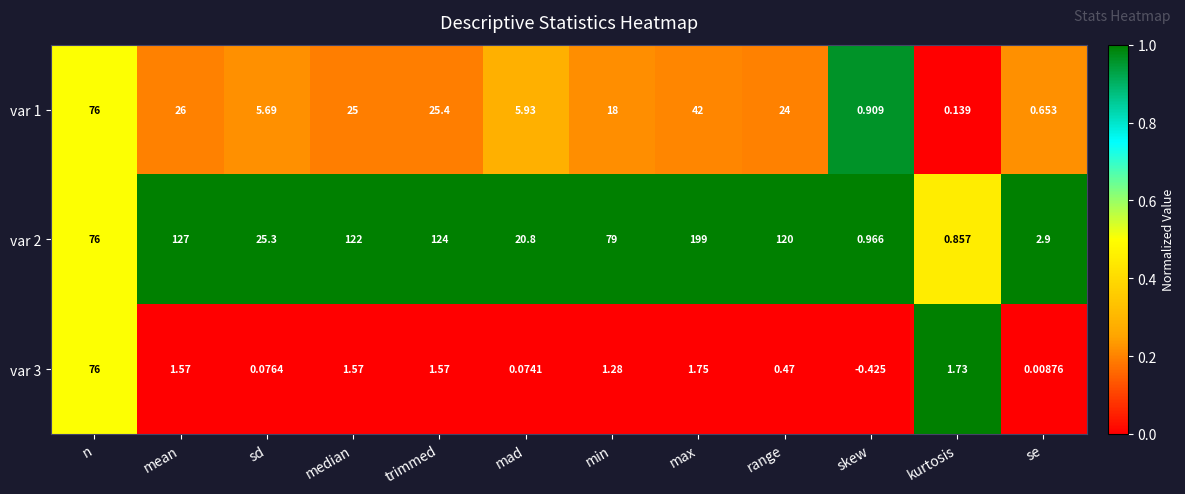

At which category does the chart reach its minimum across all series?

skew